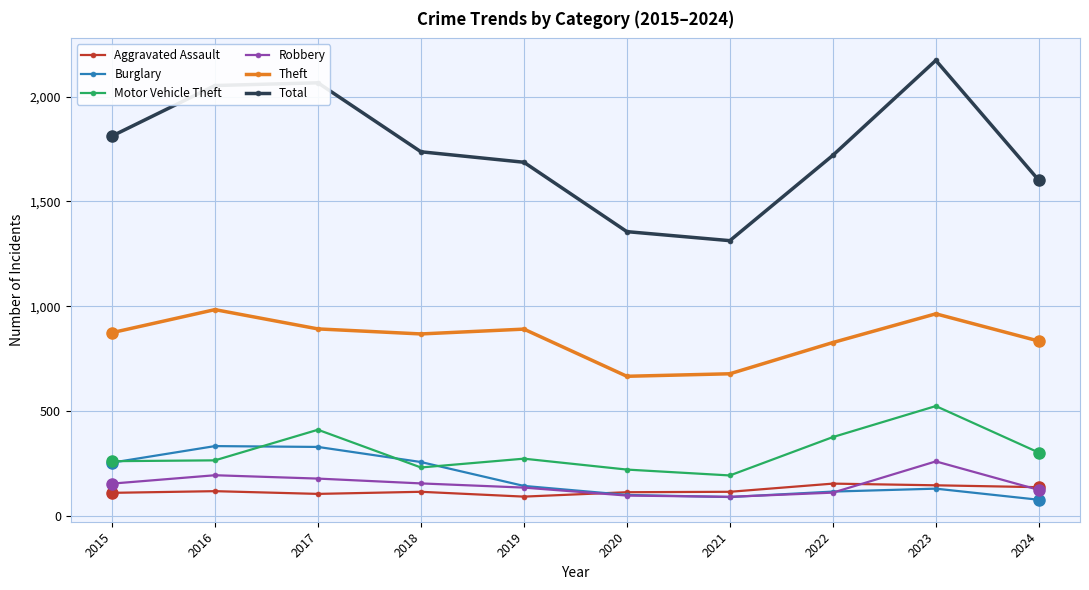

At which label does Robbery reach its peak?

2023